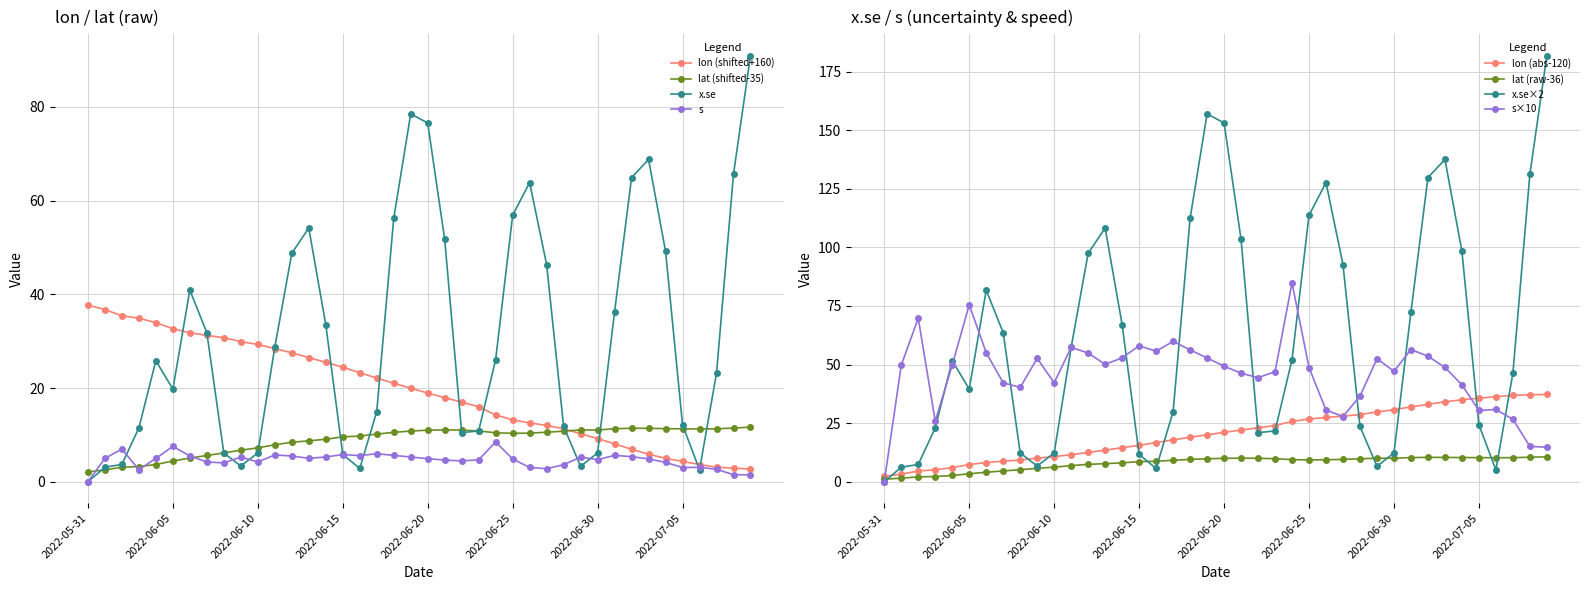

How many values in the lat series exceed 10?

23